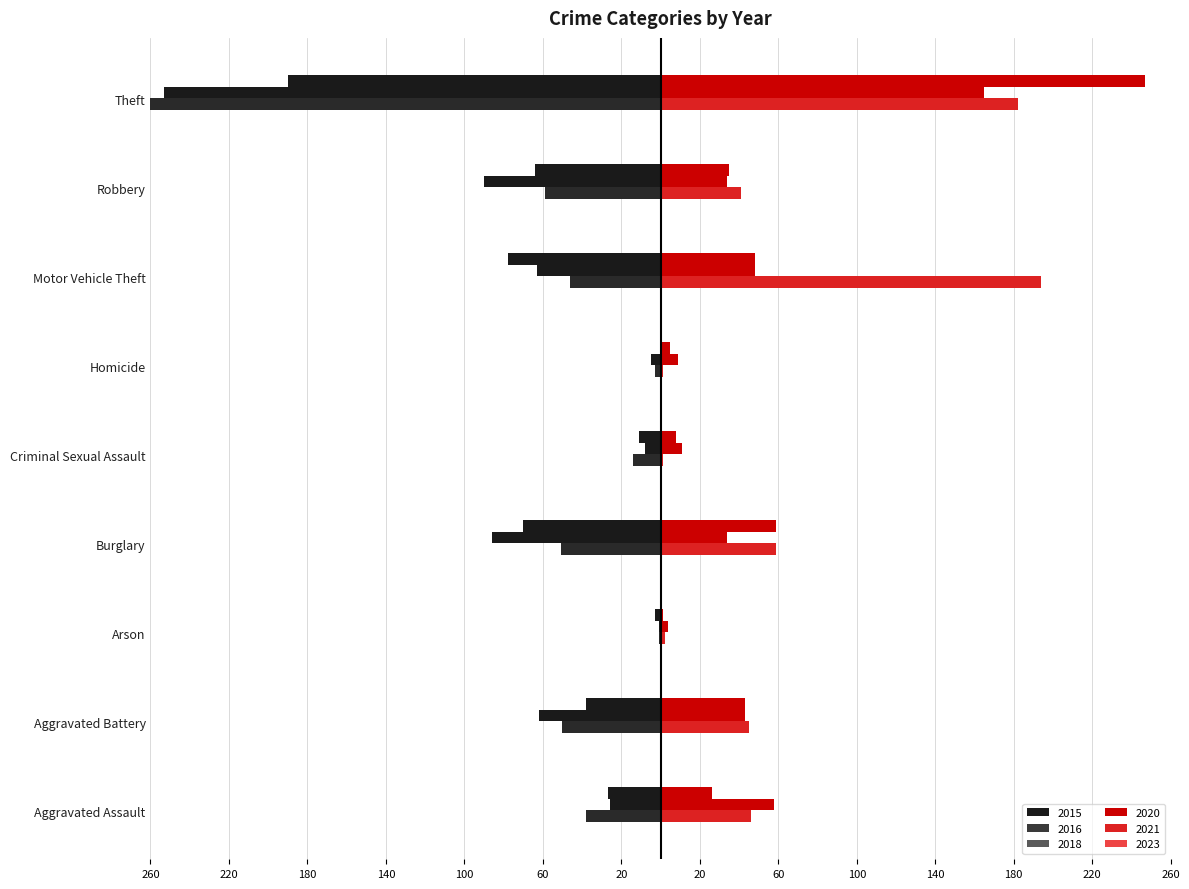

Are the bars horizontal?

Yes